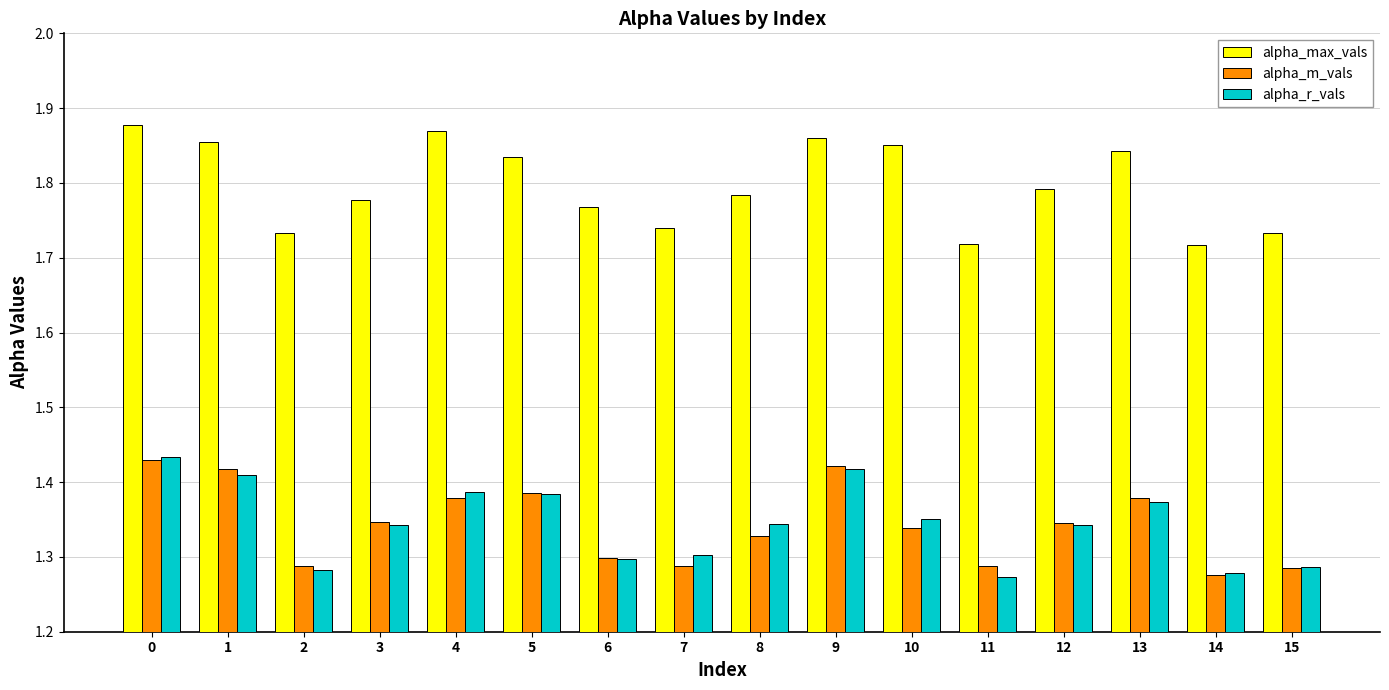

What is the difference between the maximum and minimum values in the alpha_max_vals series?

0.2